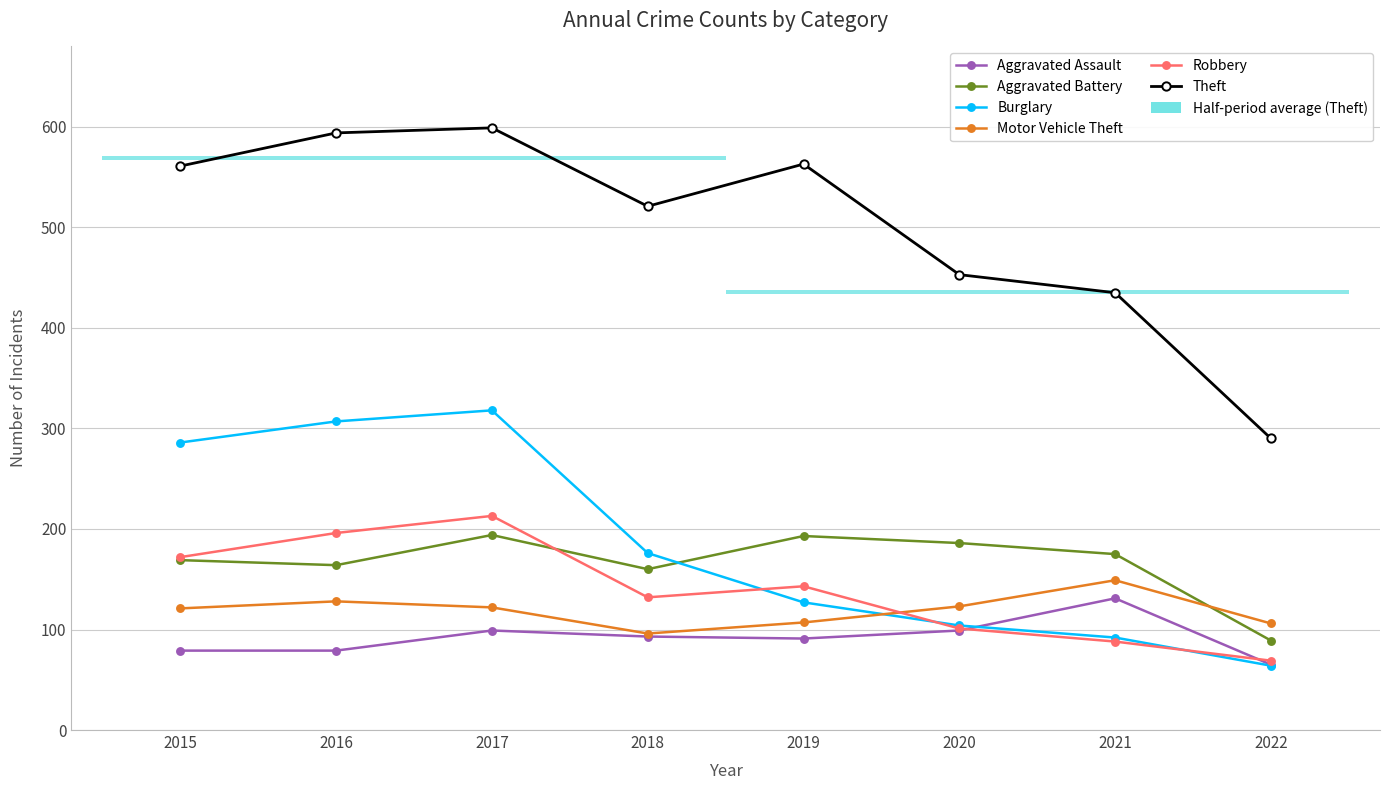

How many lines are shown in the chart?

6